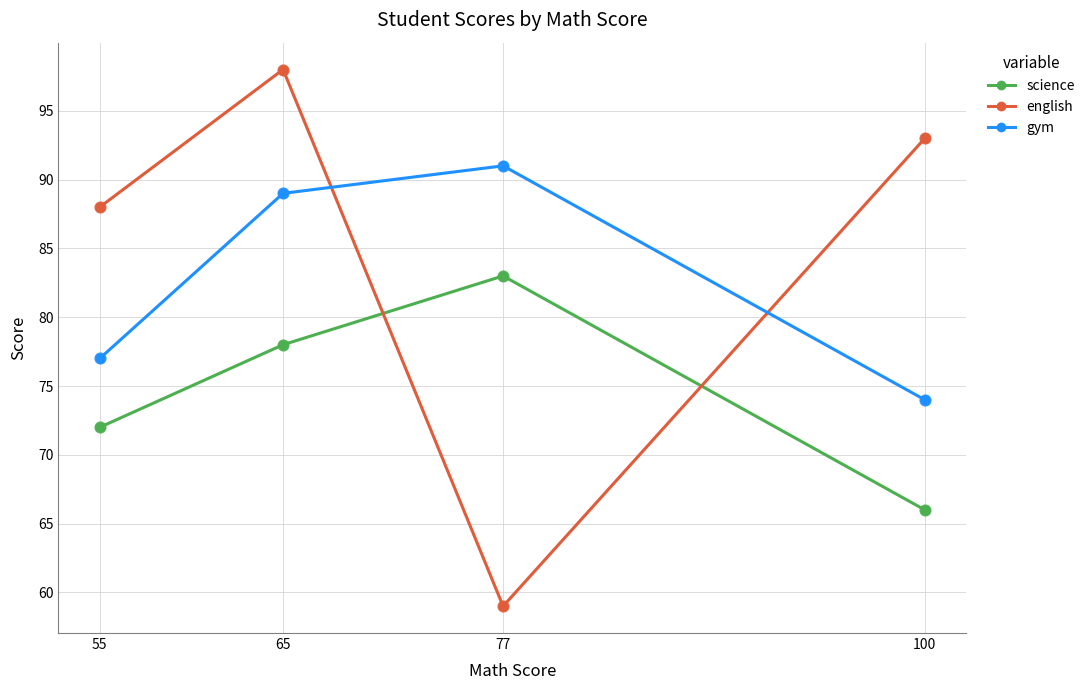

At which category is the sum across all series the highest?

65